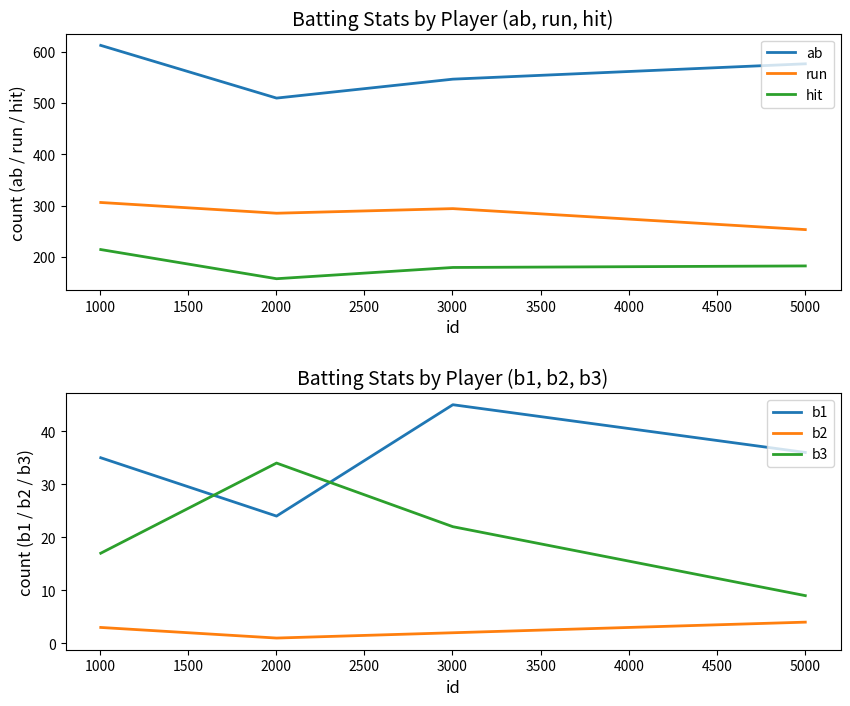

True or false: b3 and b1 cross at least once.

True